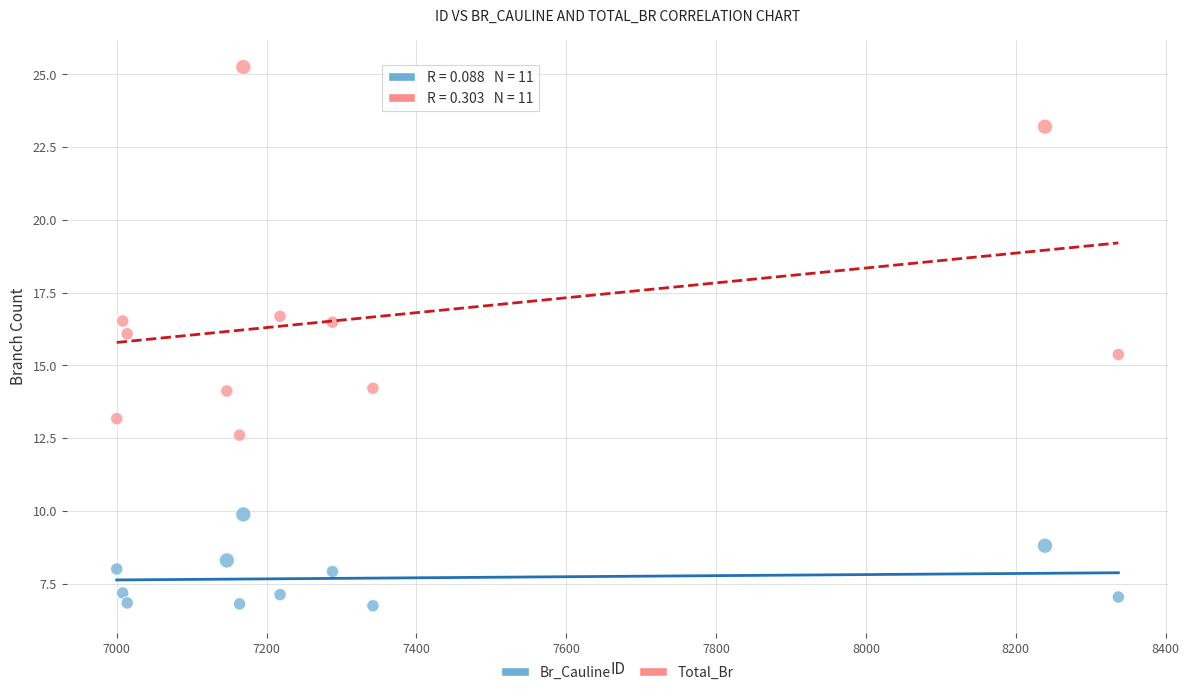

Which series contains the highest Y value?

Total_Br